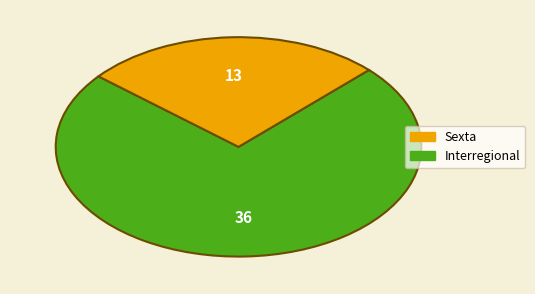

Count the number of slices in the pie.

2